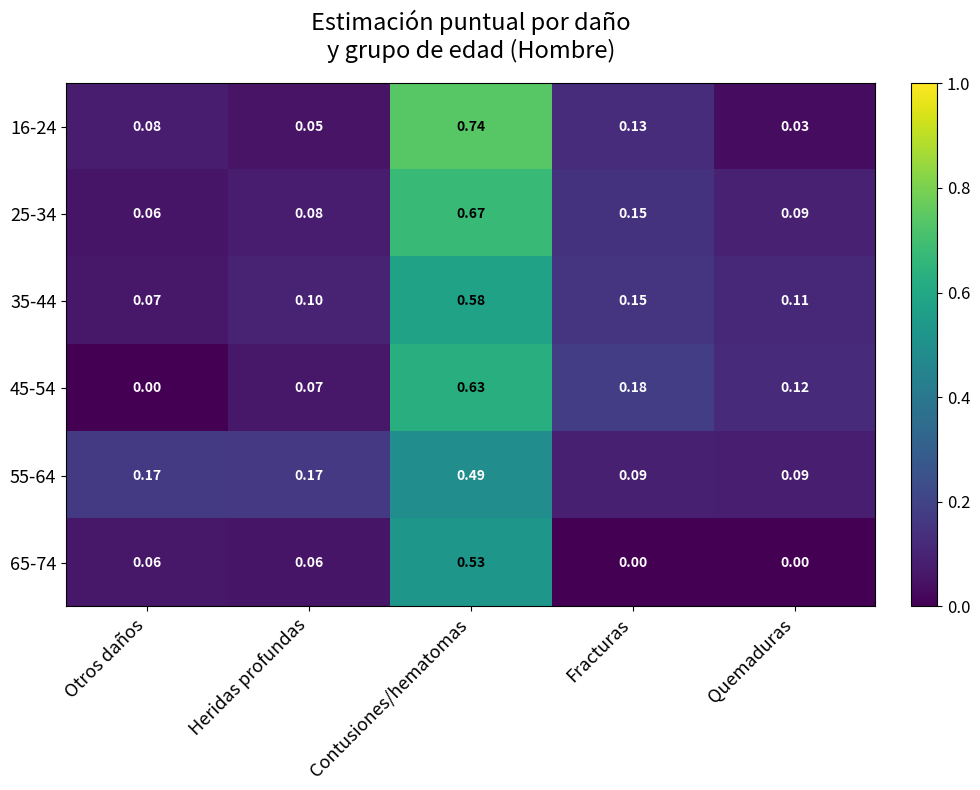

At which category is the sum across all series the highest?

Contusiones/hematomas